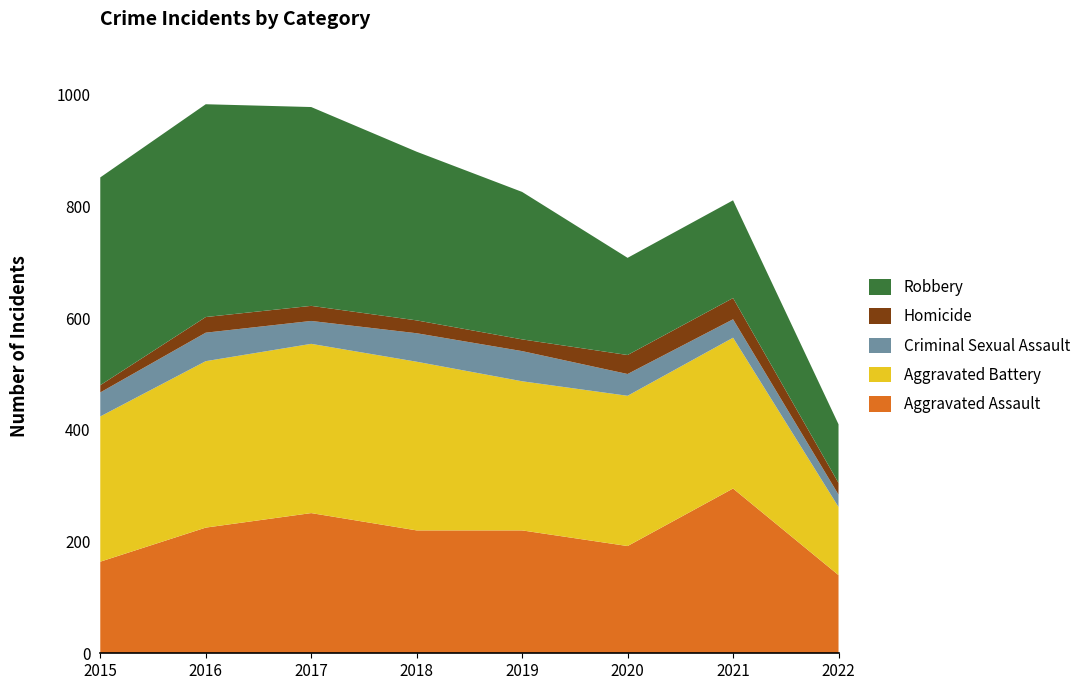

Reading left to right, what are all the values shown in this chart?

Aggravated Assault: 2015=164	2016=225	2017=251	2018=220	2019=220	2020=192	2021=295	2022=140
Aggravated Battery: 2015=260	2016=298	2017=303	2018=302	2019=267	2020=269	2021=270	2022=122
Criminal Sexual Assault: 2015=43	2016=51	2017=41	2018=51	2019=54	2020=39	2021=33	2022=22
Homicide: 2015=13	2016=28	2017=27	2018=23	2019=21	2020=34	2021=38	2022=21
Robbery: 2015=372	2016=381	2017=356	2018=302	2019=264	2020=174	2021=175	2022=105